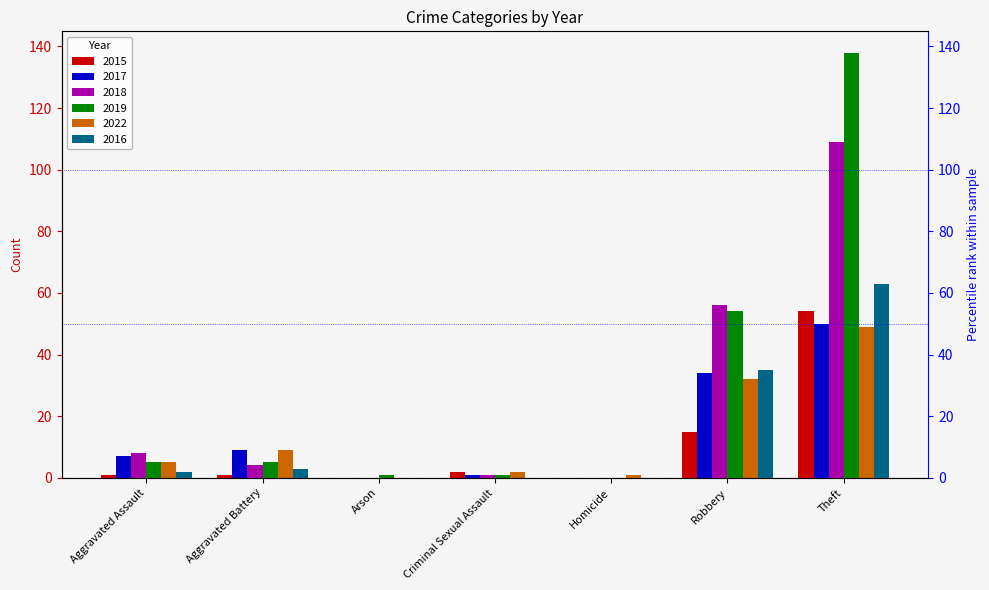

How many bars are there in total?

42